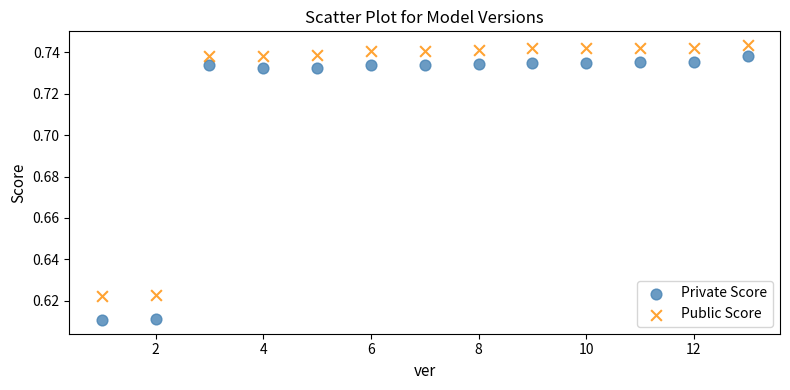

Which series reaches the minimum Y coordinate?

Private Score